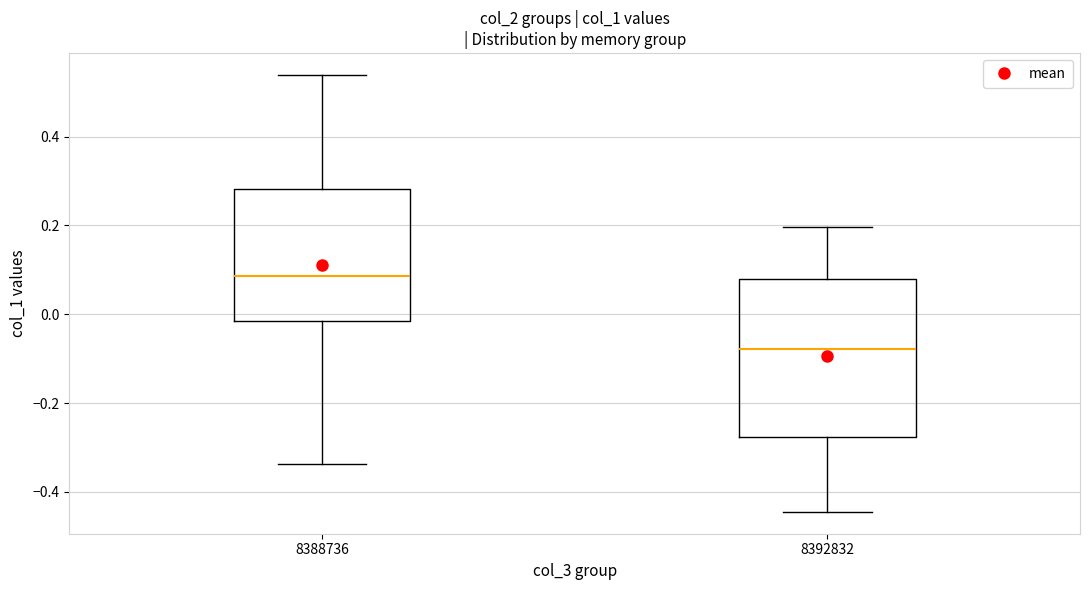

Reading left to right, transcribe this box plot: for each box, give where its median line is, the range the box spans, and where its two whiskers end, as read against the y-axis. The values are not printed on the chart, so give them approximately, as read against the axis.

8388736: median 0.08, box -0.02 to 0.28, whiskers -0.34 to 0.54
8392832: median -0.08, box -0.28 to 0.08, whiskers -0.44 to 0.20